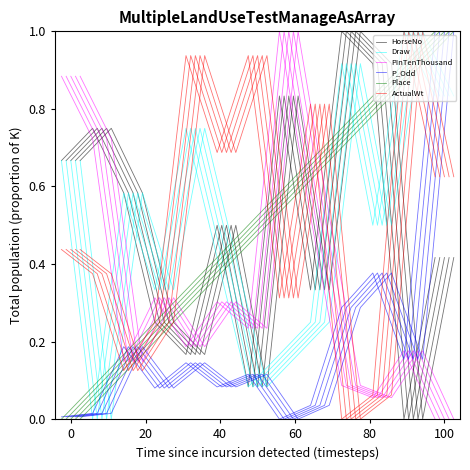

Which series has the largest total across all categories?

ActualWt